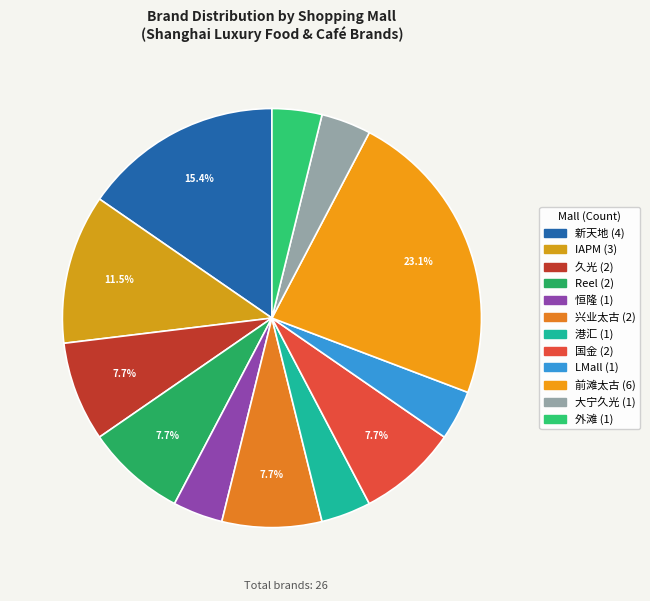

Is it true that 恒隆 is 4% of the pie?

True